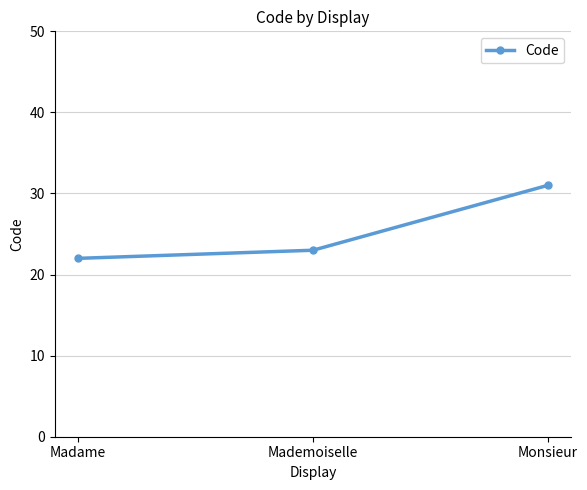

Does the chart have visible grid lines?

Yes